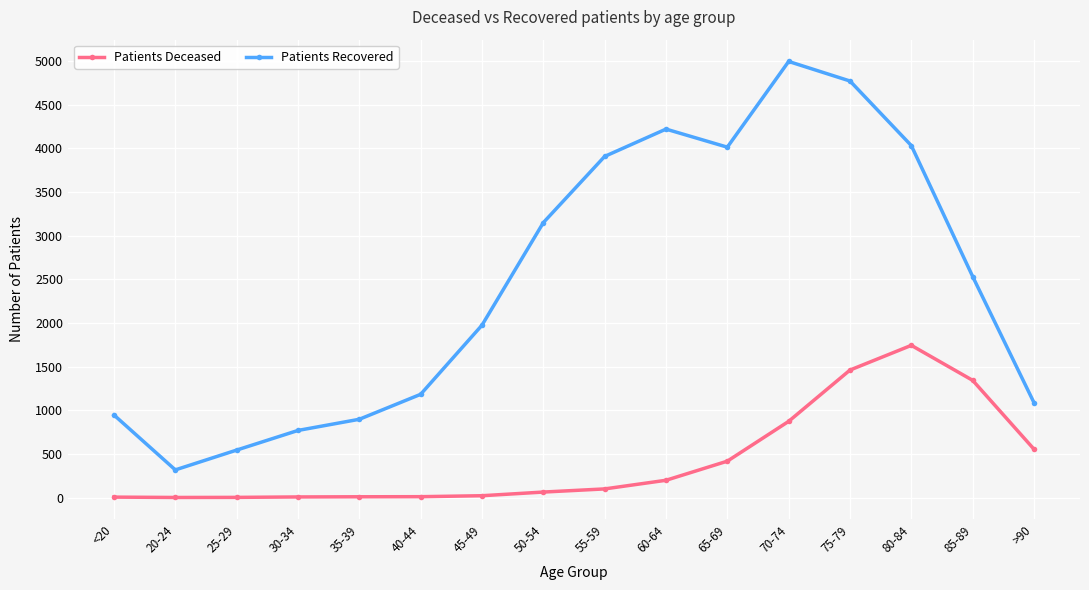

What is the sum of the Patients Recovered values at >90 and 70-74?

6084